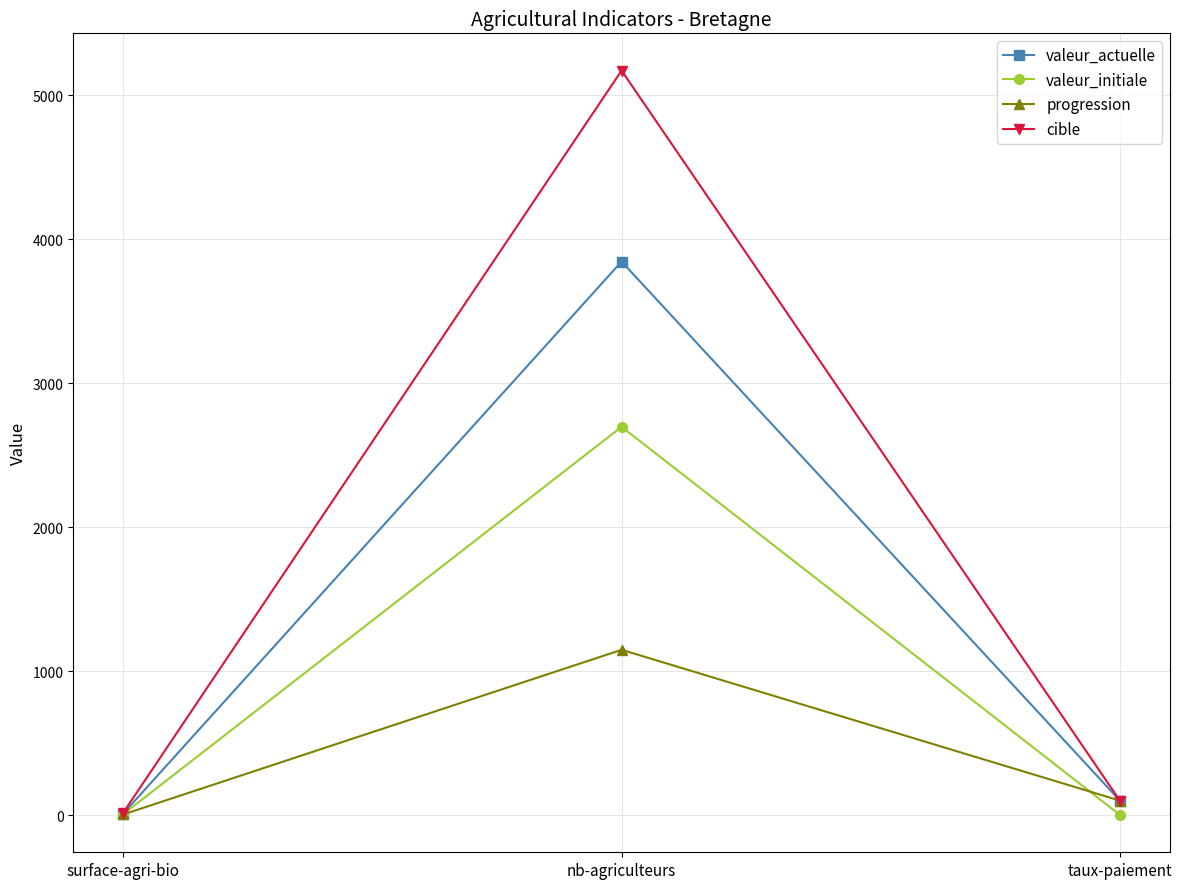

Is the value of progression at surface-agri-bio greater than the value of cible at taux-paiement?

No